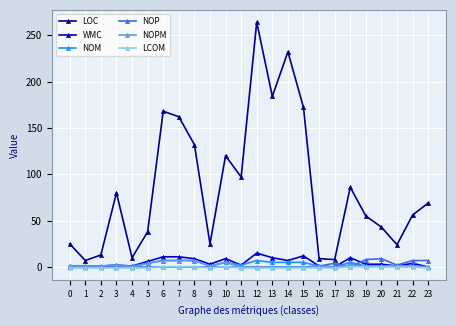

True or false: NOM has a value of 0.0 at 17.

True